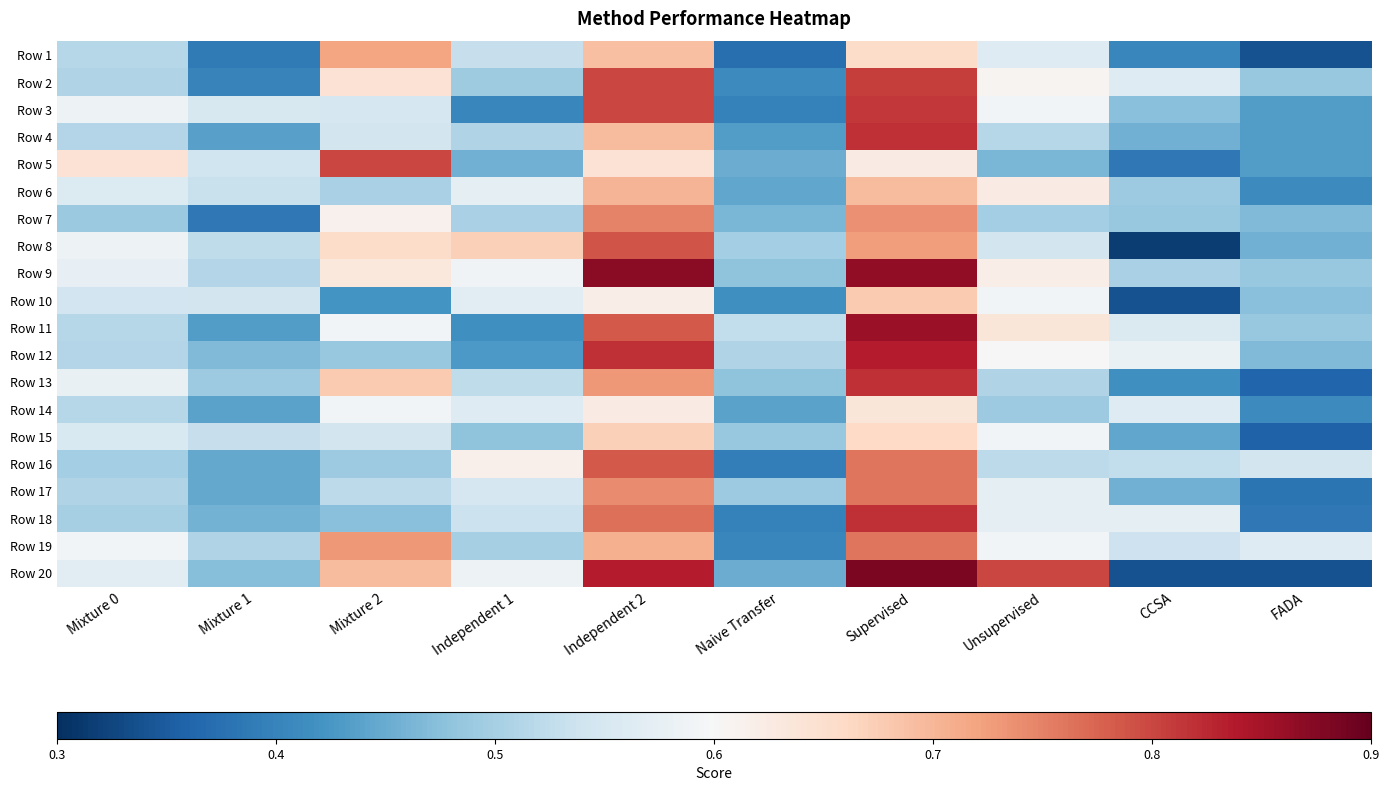

Reading left to right, extract all data points from this chart.

Row 1: Mixture 0=0.5	Mixture 1=0.4	Mixture 2=0.7	Independent 1=0.5	Independent 2=0.7	Naive Transfer=0.4	Supervised=0.7	Unsupervised=0.6	CCSA=0.4	FADA=0.3
Row 2: Mixture 0=0.5	Mixture 1=0.4	Mixture 2=0.6	Independent 1=0.5	Independent 2=0.8	Naive Transfer=0.4	Supervised=0.8	Unsupervised=0.6	CCSA=0.6	FADA=0.5
Row 3: Mixture 0=0.6	Mixture 1=0.6	Mixture 2=0.5	Independent 1=0.4	Independent 2=0.8	Naive Transfer=0.4	Supervised=0.8	Unsupervised=0.6	CCSA=0.5	FADA=0.4
Row 4: Mixture 0=0.5	Mixture 1=0.4	Mixture 2=0.5	Independent 1=0.5	Independent 2=0.7	Naive Transfer=0.4	Supervised=0.8	Unsupervised=0.5	CCSA=0.5	FADA=0.4
Row 5: Mixture 0=0.6	Mixture 1=0.5	Mixture 2=0.8	Independent 1=0.5	Independent 2=0.6	Naive Transfer=0.5	Supervised=0.6	Unsupervised=0.5	CCSA=0.4	FADA=0.4
Row 6: Mixture 0=0.6	Mixture 1=0.5	Mixture 2=0.5	Independent 1=0.6	Independent 2=0.7	Naive Transfer=0.4	Supervised=0.7	Unsupervised=0.6	CCSA=0.5	FADA=0.4
Row 7: Mixture 0=0.5	Mixture 1=0.4	Mixture 2=0.6	Independent 1=0.5	Independent 2=0.7	Naive Transfer=0.5	Supervised=0.7	Unsupervised=0.5	CCSA=0.5	FADA=0.5
Row 8: Mixture 0=0.6	Mixture 1=0.5	Mixture 2=0.7	Independent 1=0.7	Independent 2=0.8	Naive Transfer=0.5	Supervised=0.7	Unsupervised=0.5	CCSA=0.3	FADA=0.5
Row 9: Mixture 0=0.6	Mixture 1=0.5	Mixture 2=0.6	Independent 1=0.6	Independent 2=0.9	Naive Transfer=0.5	Supervised=0.9	Unsupervised=0.6	CCSA=0.5	FADA=0.5
Row 10: Mixture 0=0.5	Mixture 1=0.5	Mixture 2=0.4	Independent 1=0.6	Independent 2=0.6	Naive Transfer=0.4	Supervised=0.7	Unsupervised=0.6	CCSA=0.3	FADA=0.5
Row 11: Mixture 0=0.5	Mixture 1=0.4	Mixture 2=0.6	Independent 1=0.4	Independent 2=0.8	Naive Transfer=0.5	Supervised=0.9	Unsupervised=0.6	CCSA=0.6	FADA=0.5
Row 12: Mixture 0=0.5	Mixture 1=0.5	Mixture 2=0.5	Independent 1=0.4	Independent 2=0.8	Naive Transfer=0.5	Supervised=0.8	Unsupervised=0.6	CCSA=0.6	FADA=0.5
Row 13: Mixture 0=0.6	Mixture 1=0.5	Mixture 2=0.7	Independent 1=0.5	Independent 2=0.7	Naive Transfer=0.5	Supervised=0.8	Unsupervised=0.5	CCSA=0.4	FADA=0.4
Row 14: Mixture 0=0.5	Mixture 1=0.4	Mixture 2=0.6	Independent 1=0.6	Independent 2=0.6	Naive Transfer=0.4	Supervised=0.6	Unsupervised=0.5	CCSA=0.6	FADA=0.4
Row 15: Mixture 0=0.6	Mixture 1=0.5	Mixture 2=0.5	Independent 1=0.5	Independent 2=0.7	Naive Transfer=0.5	Supervised=0.7	Unsupervised=0.6	CCSA=0.4	FADA=0.4
Row 16: Mixture 0=0.5	Mixture 1=0.4	Mixture 2=0.5	Independent 1=0.6	Independent 2=0.8	Naive Transfer=0.4	Supervised=0.8	Unsupervised=0.5	CCSA=0.5	FADA=0.5
Row 17: Mixture 0=0.5	Mixture 1=0.4	Mixture 2=0.5	Independent 1=0.5	Independent 2=0.7	Naive Transfer=0.5	Supervised=0.8	Unsupervised=0.6	CCSA=0.5	FADA=0.4
Row 18: Mixture 0=0.5	Mixture 1=0.5	Mixture 2=0.5	Independent 1=0.5	Independent 2=0.8	Naive Transfer=0.4	Supervised=0.8	Unsupervised=0.6	CCSA=0.6	FADA=0.4
Row 19: Mixture 0=0.6	Mixture 1=0.5	Mixture 2=0.7	Independent 1=0.5	Independent 2=0.7	Naive Transfer=0.4	Supervised=0.8	Unsupervised=0.6	CCSA=0.5	FADA=0.6
Row 20: Mixture 0=0.6	Mixture 1=0.5	Mixture 2=0.7	Independent 1=0.6	Independent 2=0.8	Naive Transfer=0.5	Supervised=0.9	Unsupervised=0.8	CCSA=0.3	FADA=0.3